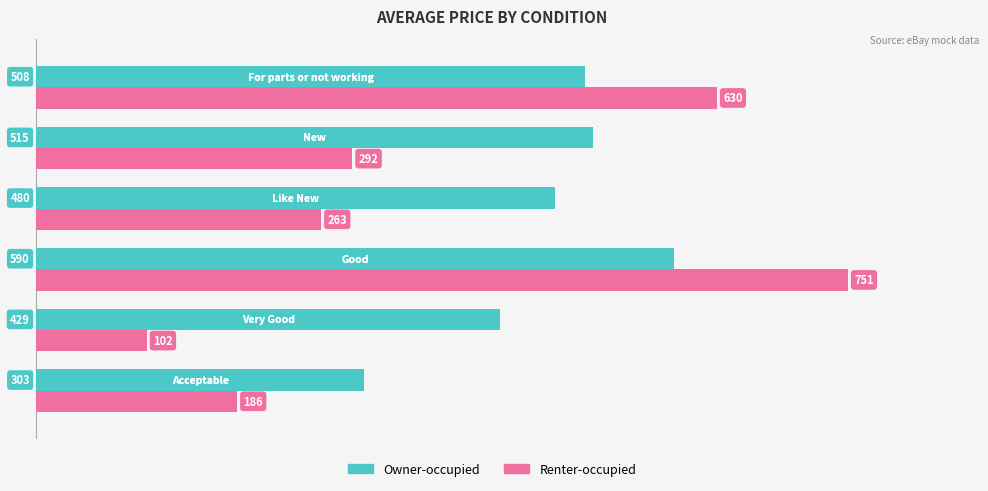

At how many categories does at least one series exceed 465?

4